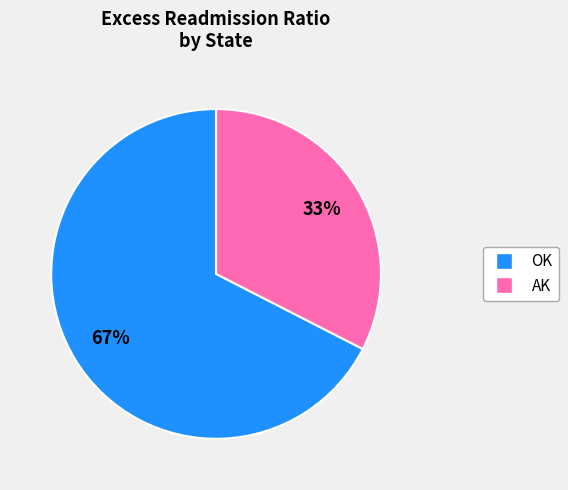

To the nearest percent, what is the average slice percentage?

50%